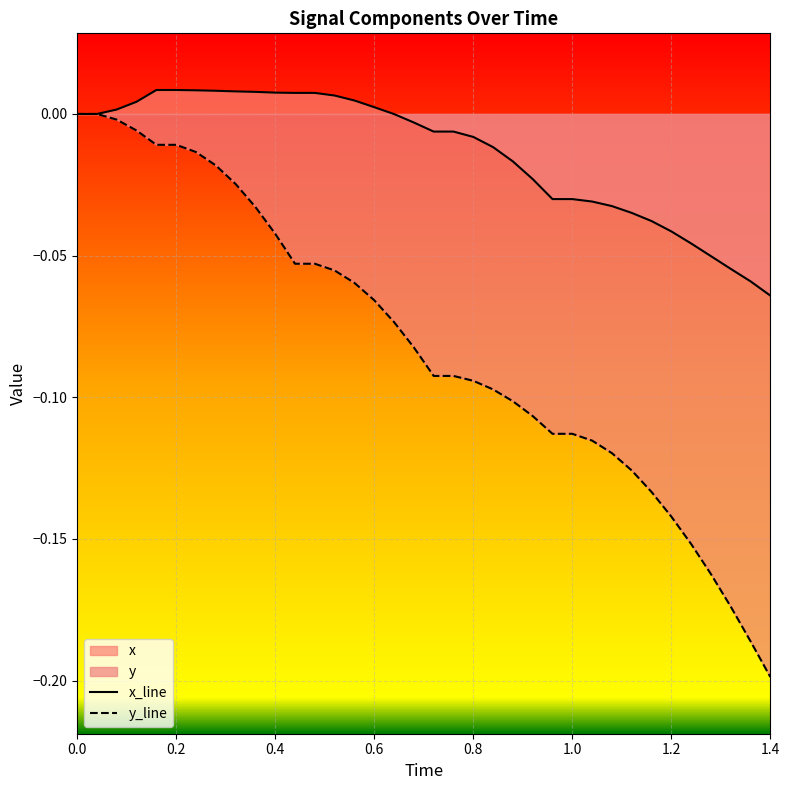

Which series has the largest total across all categories?

x_line